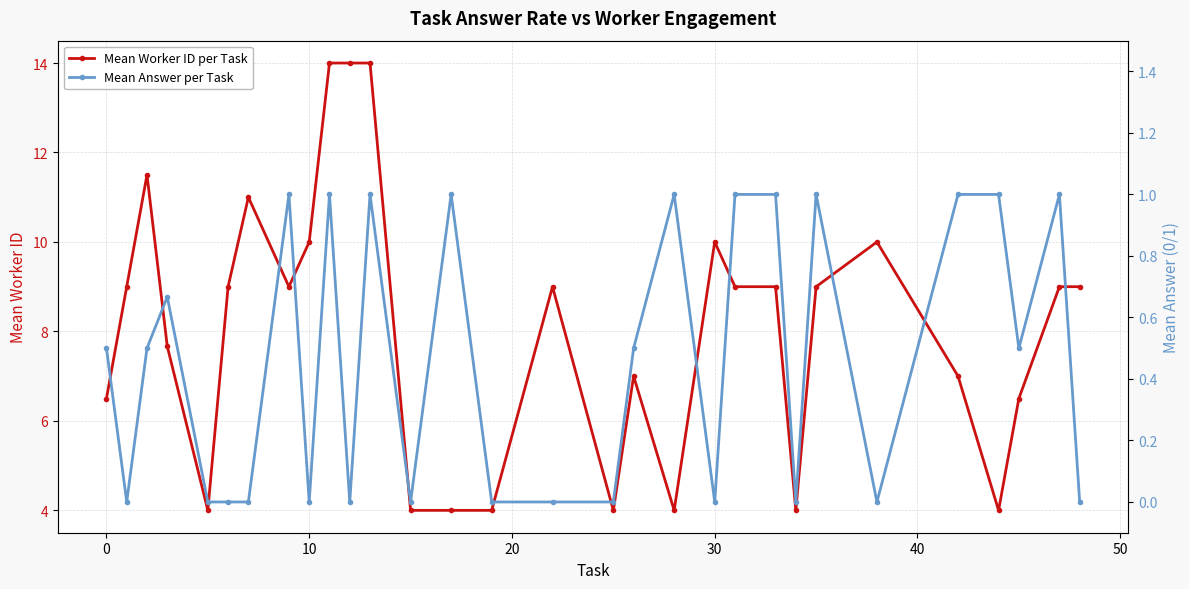

Which series has the largest range (max minus min)?

Mean Worker ID per Task